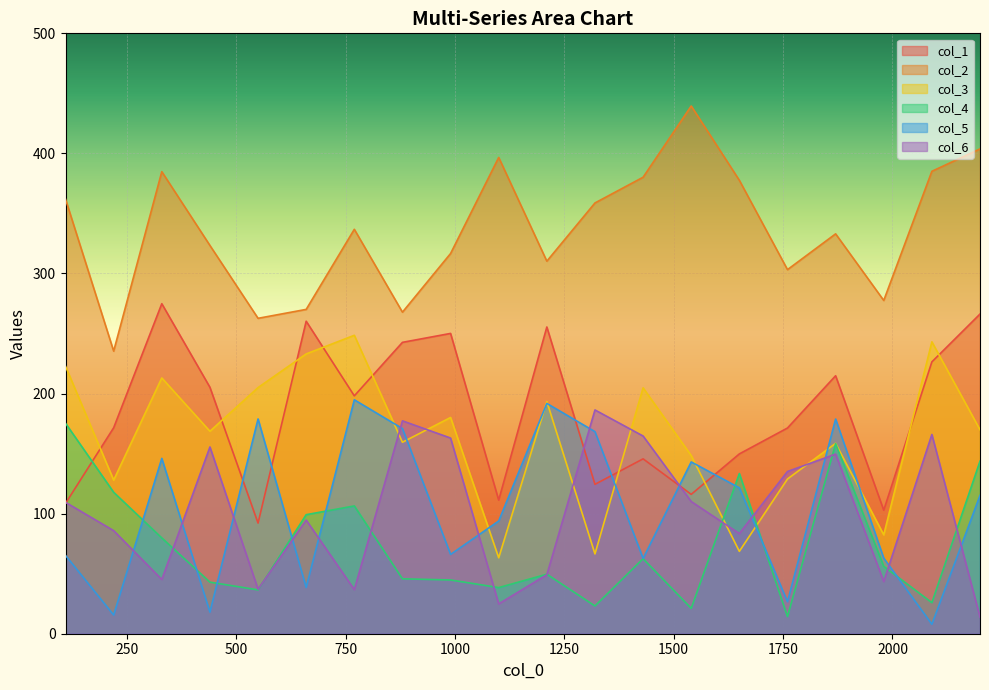

True or false: col_4 and col_2 cross at least once.

False